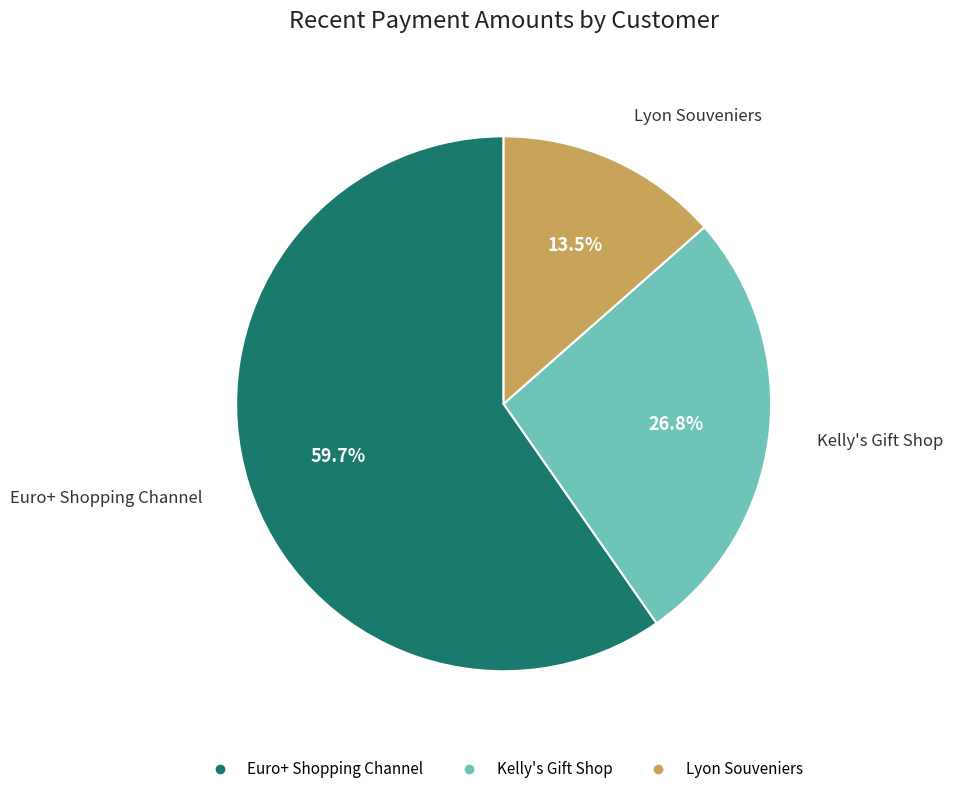

Count the number of slices in the pie.

3